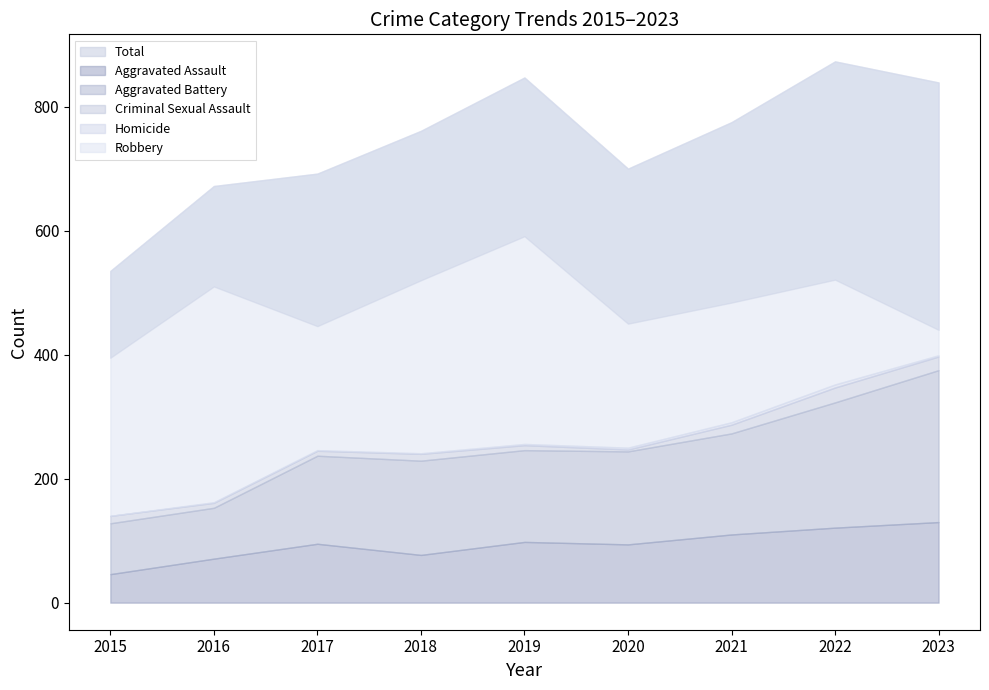

Which has a higher value, 2021 or 2023?

2023